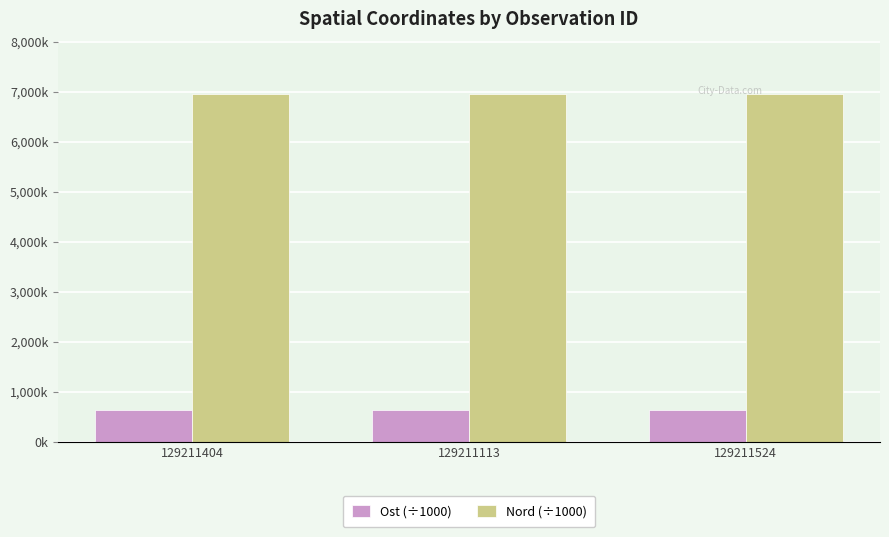

What are all the series names shown in the legend?

Ost (÷1000), Nord (÷1000)